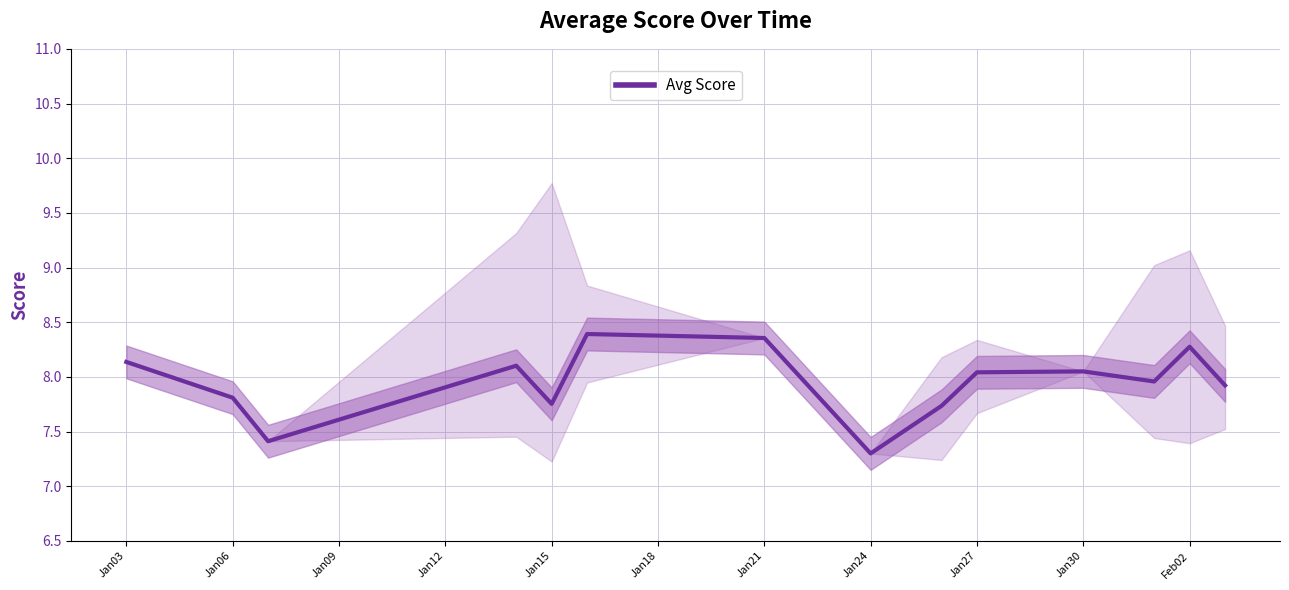

Which category has the lowest value in the Avg Score series?

Jan24